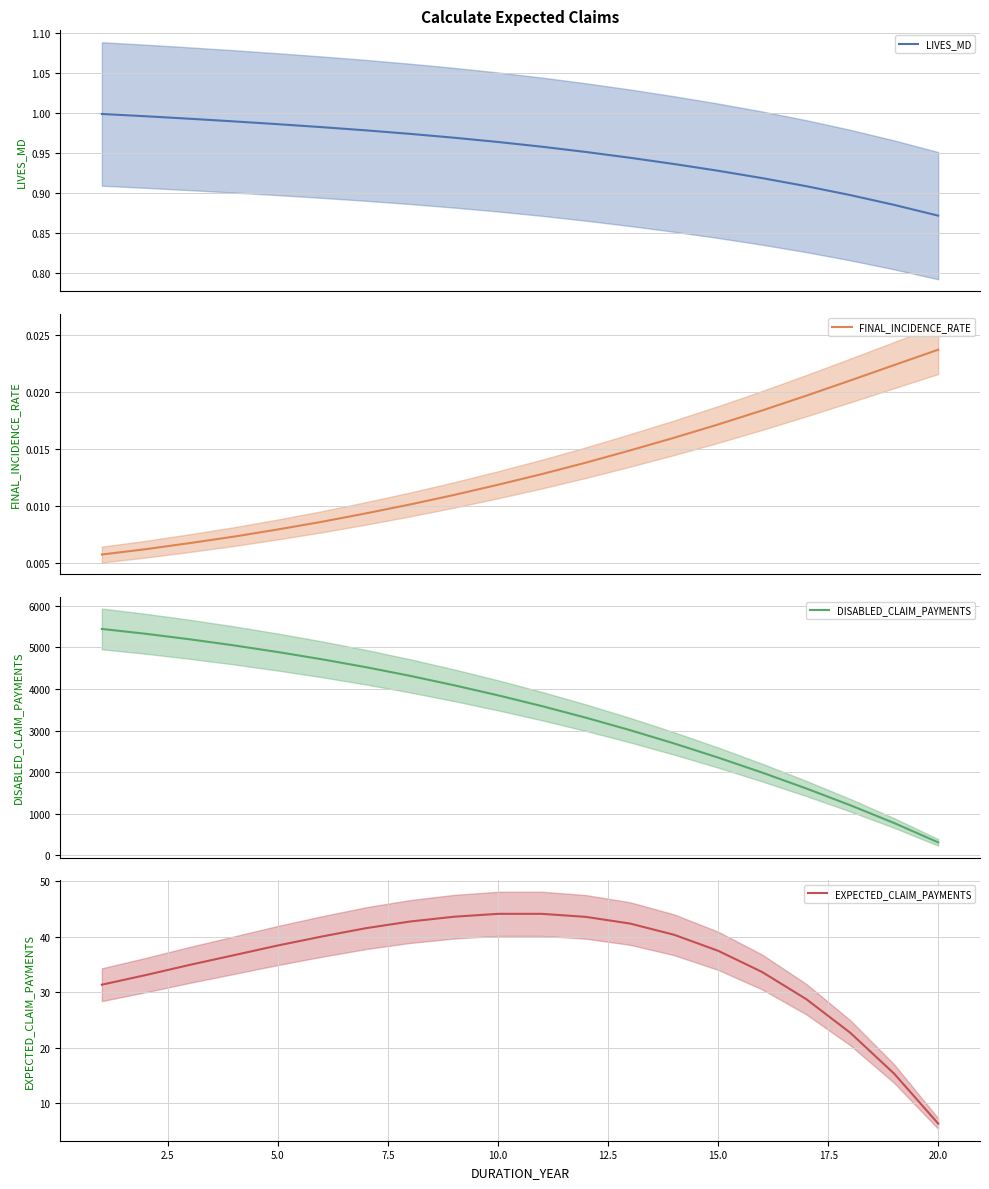

What is the maximum value for DISABLED_CLAIM_PAYMENTS?

5446.1